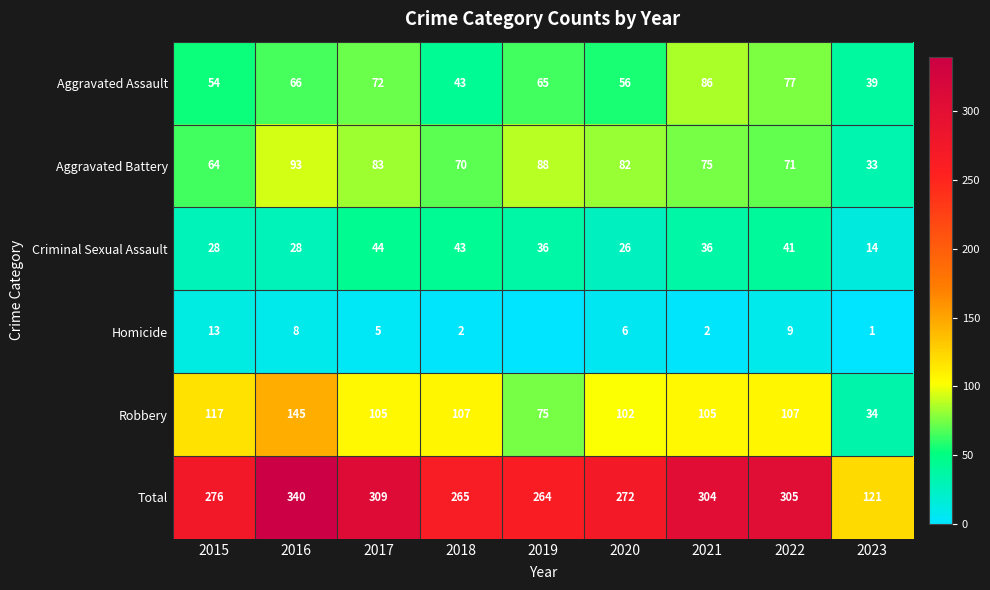

What is the difference between the maximum and minimum values in the Robbery series?

111